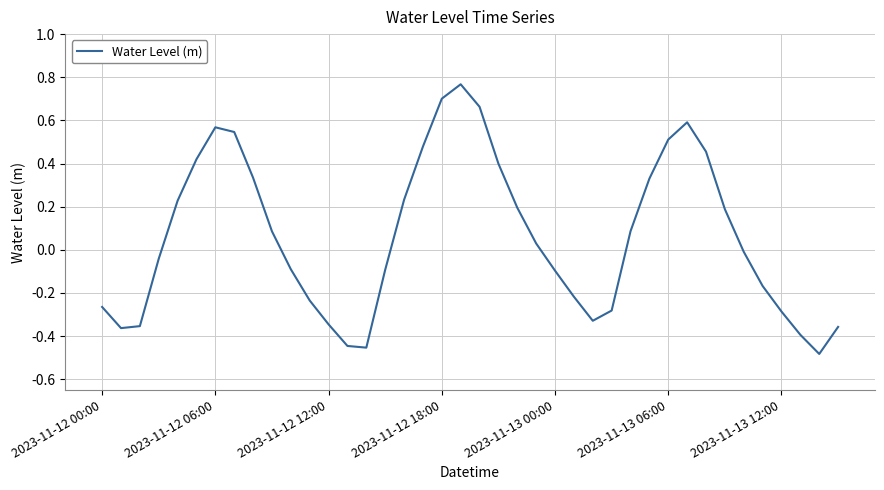

Is this an area chart (filled region under the line)?

No